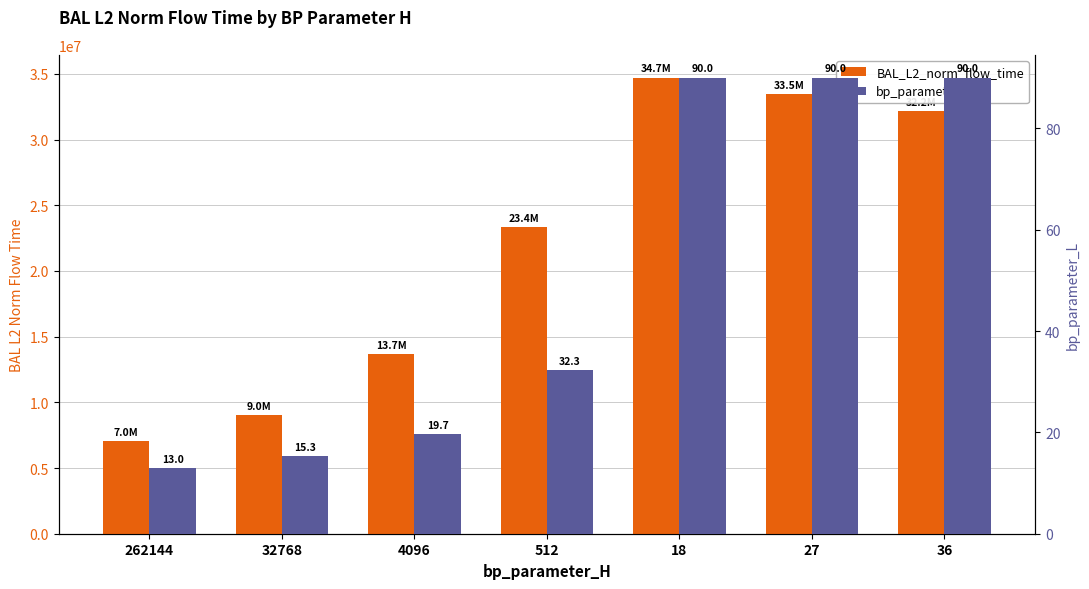

Which label corresponds to the smallest value in the chart?

262144